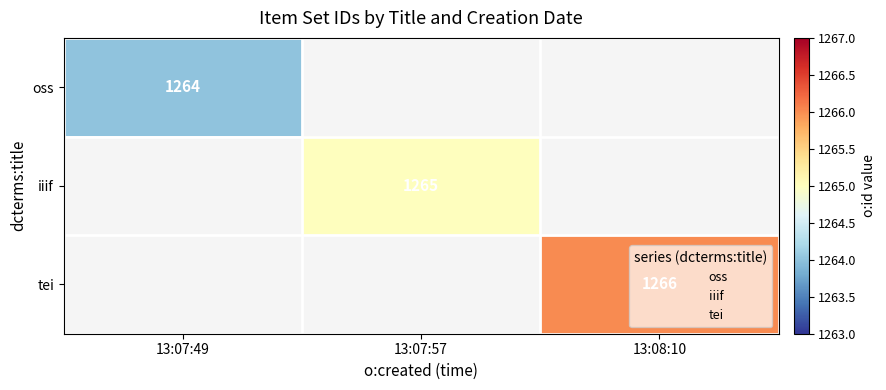

How many categories are shown in the chart?

3